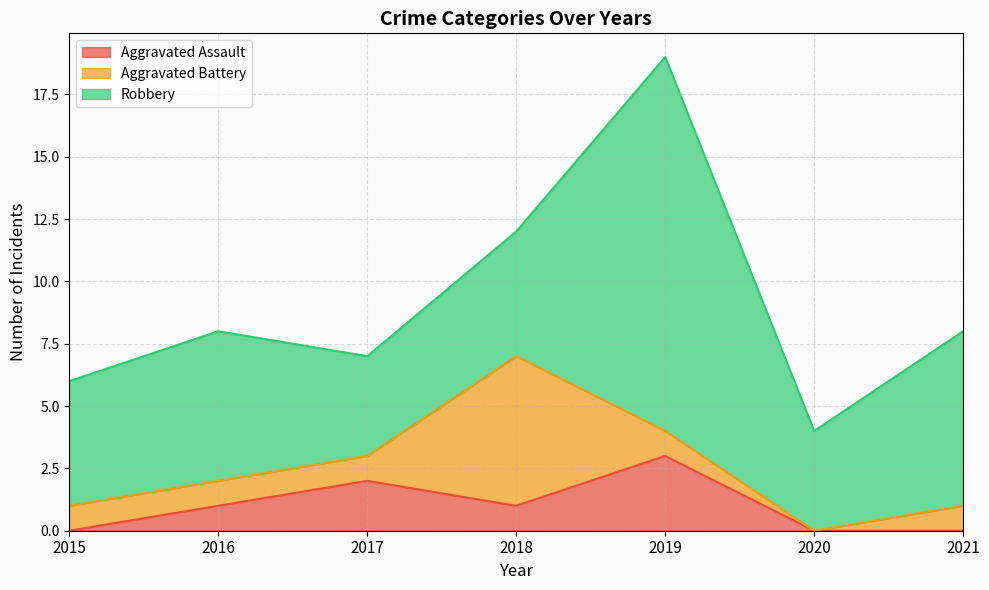

Reading left to right, extract all data points from this chart.

Aggravated Assault: 0	1	2	1	3	0	0
Aggravated Battery: 1	1	1	6	1	0	1
Robbery: 5	6	4	5	15	4	7